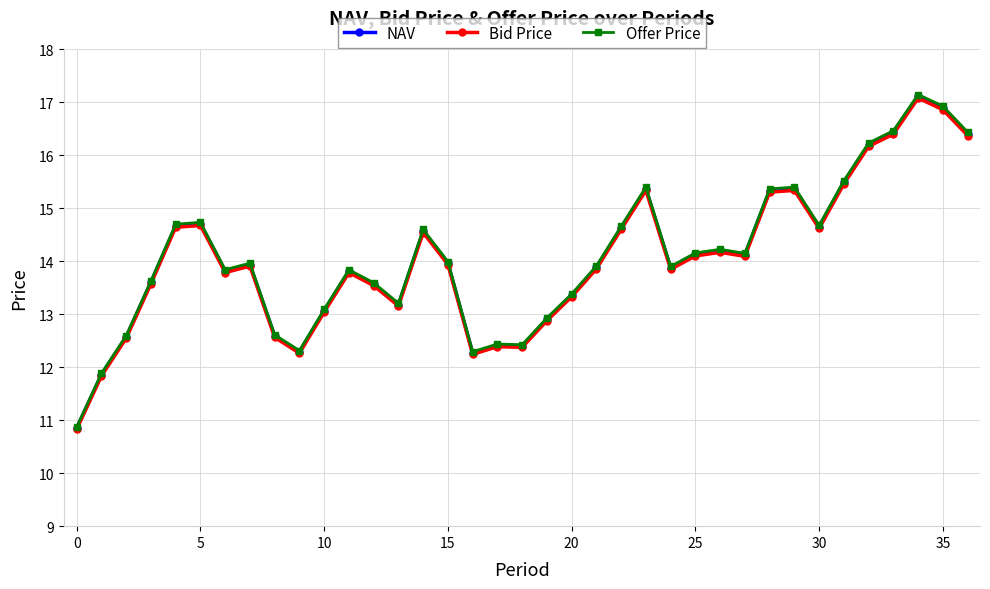

Between 10 and 18, which series saw the biggest shift?

Offer Price